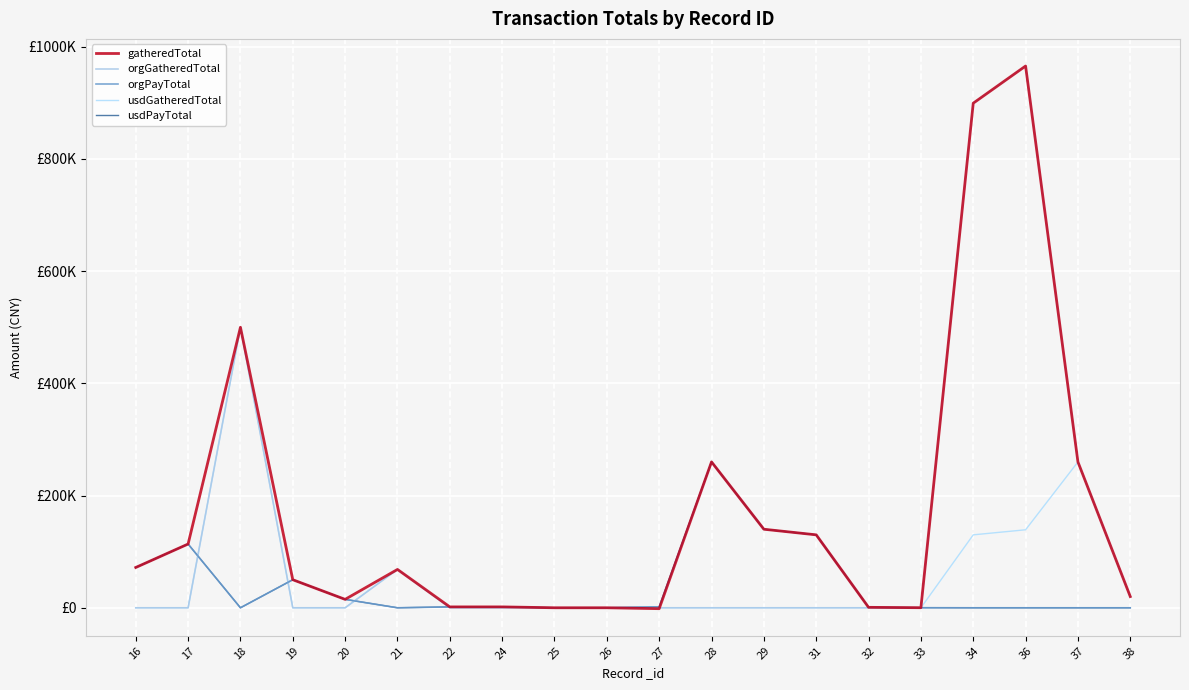

What is the sum of the orgGatheredTotal values at 37 and 34?

1159278.1